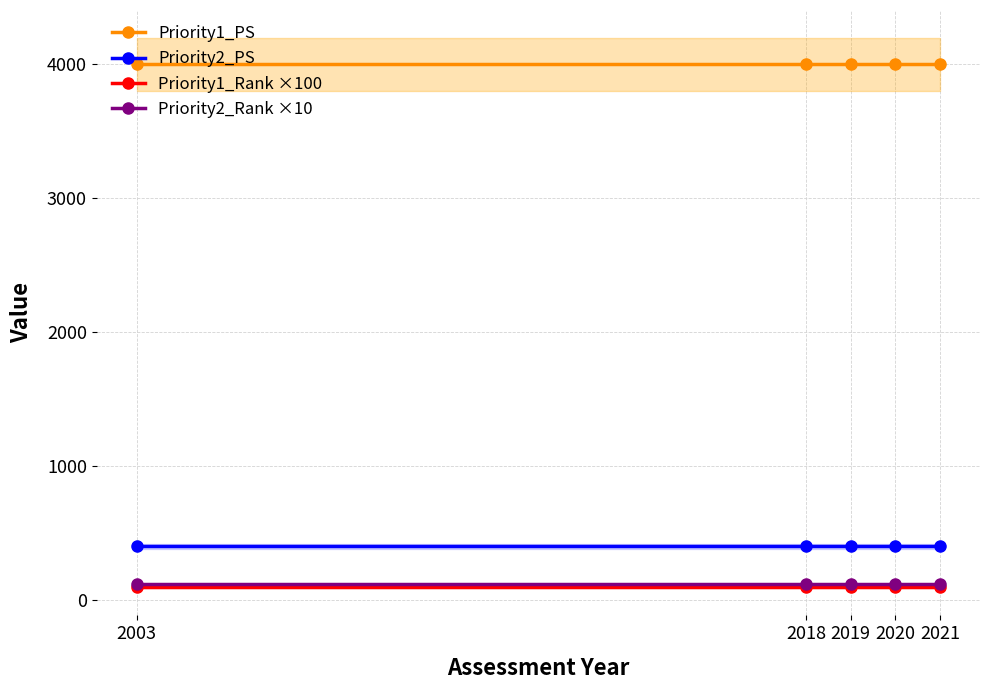

True or false: Priority2_PS has a value of 567 at 2019.

False